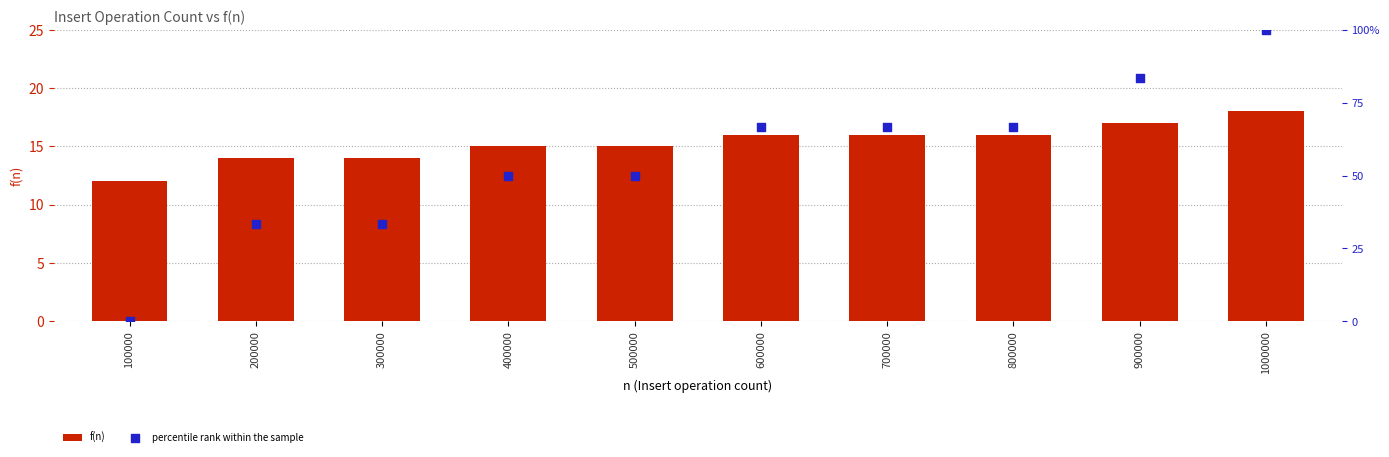

Is the value of f(n) at 200000 greater than the value of percentile rank within the sample at 700000?

No